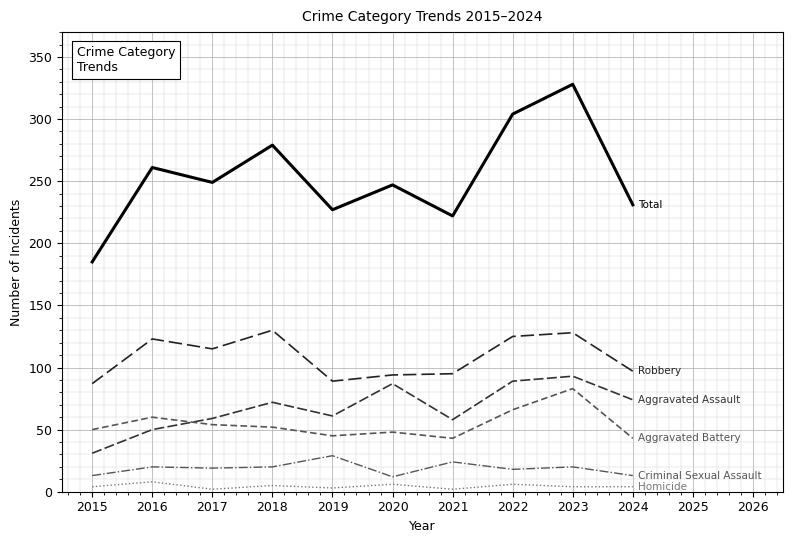

How many lines are shown in the chart?

6